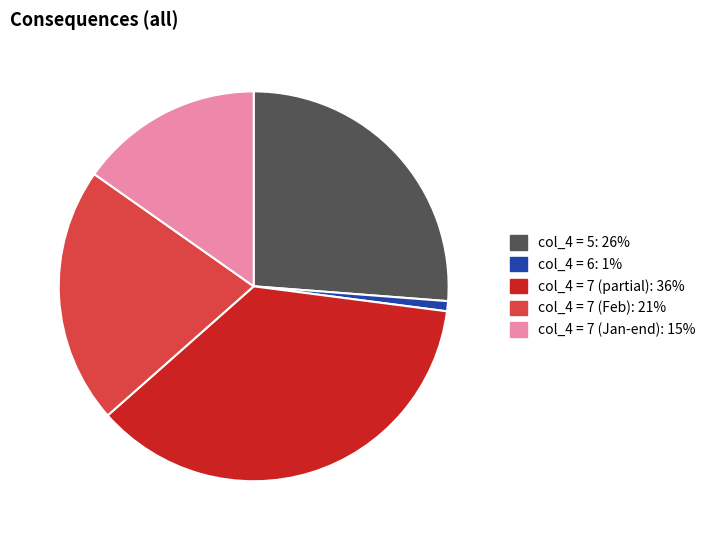

Is there any slice that represents more than half of the pie?

No